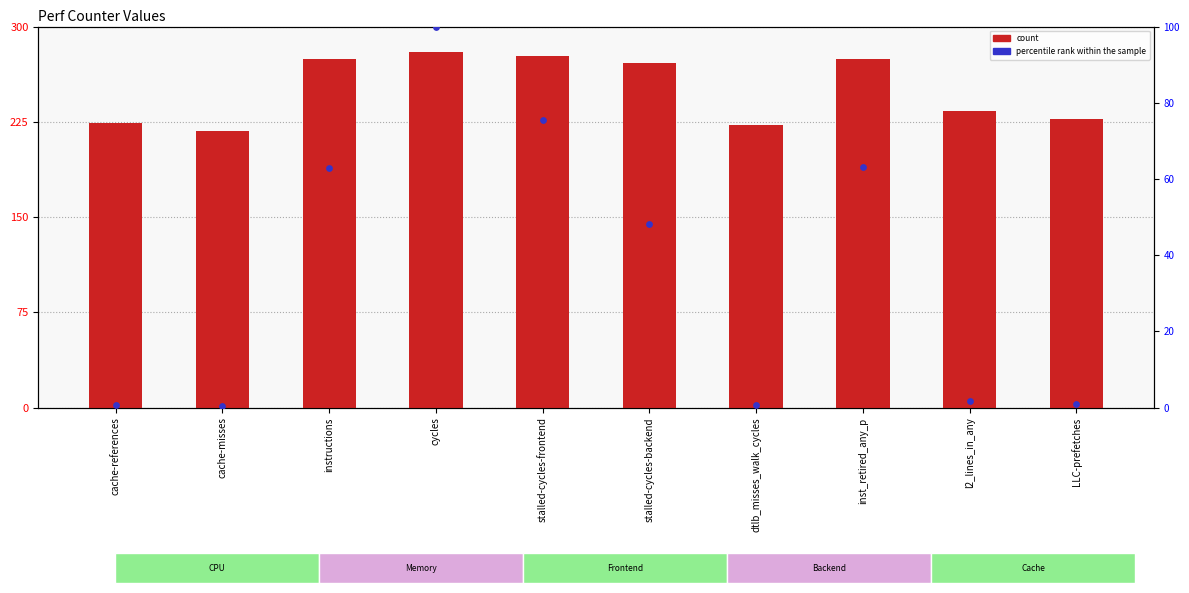

Which series has the largest total across all categories?

count